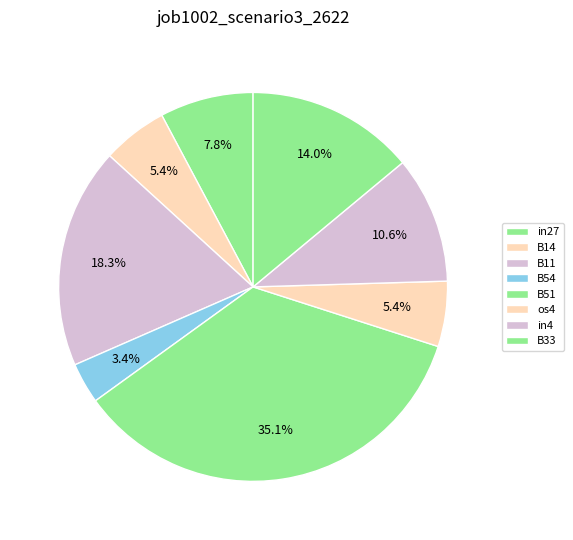

True or false: in27 accounts for 8% of the total.

True